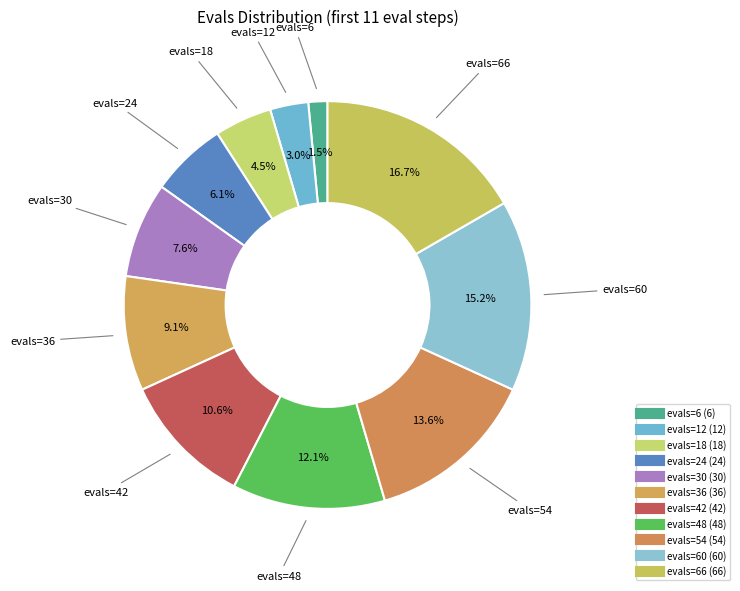

What is the largest slice in the pie chart?

66